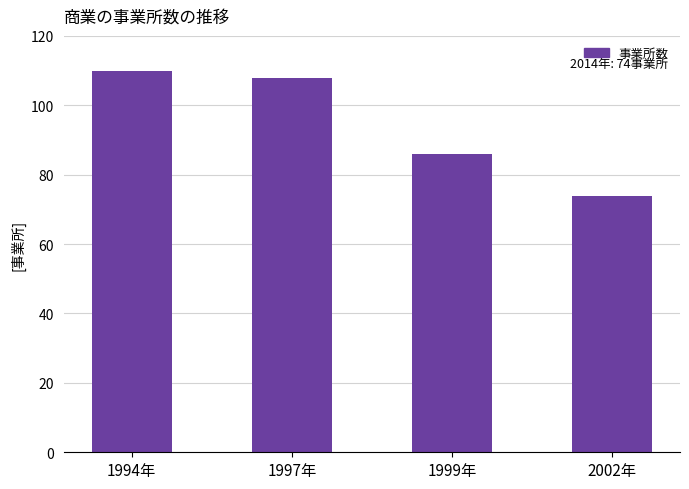

Where does the data first go above 108?

1994年